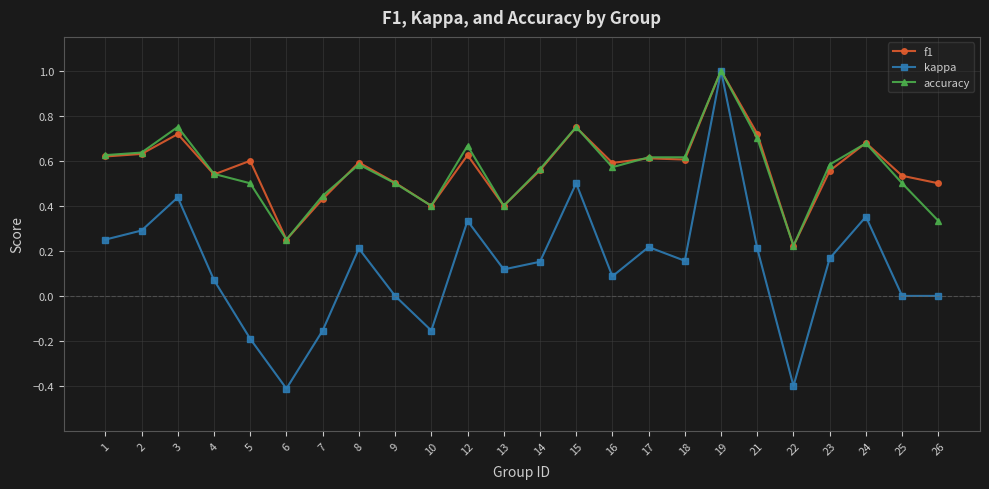

The value of f1 at 8 is 0.6. True or false?

True